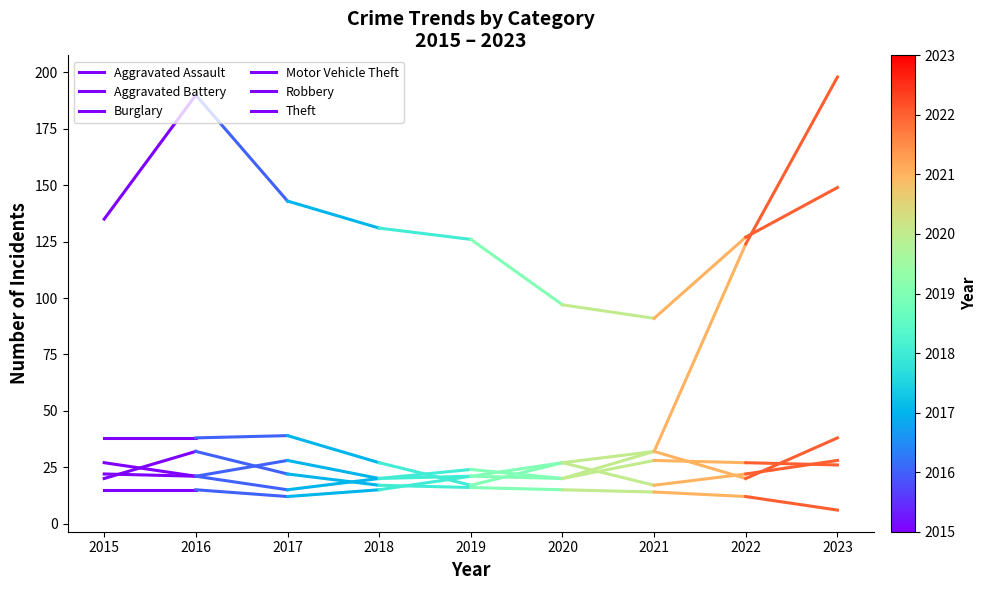

Reading right to left, transcribe all the data shown in this chart.

Aggravated Assault: 15	15
Aggravated Battery: 21	22
Burglary: 32	20
Motor Vehicle Theft: 38	38
Robbery: 21	27
Theft: 190	135